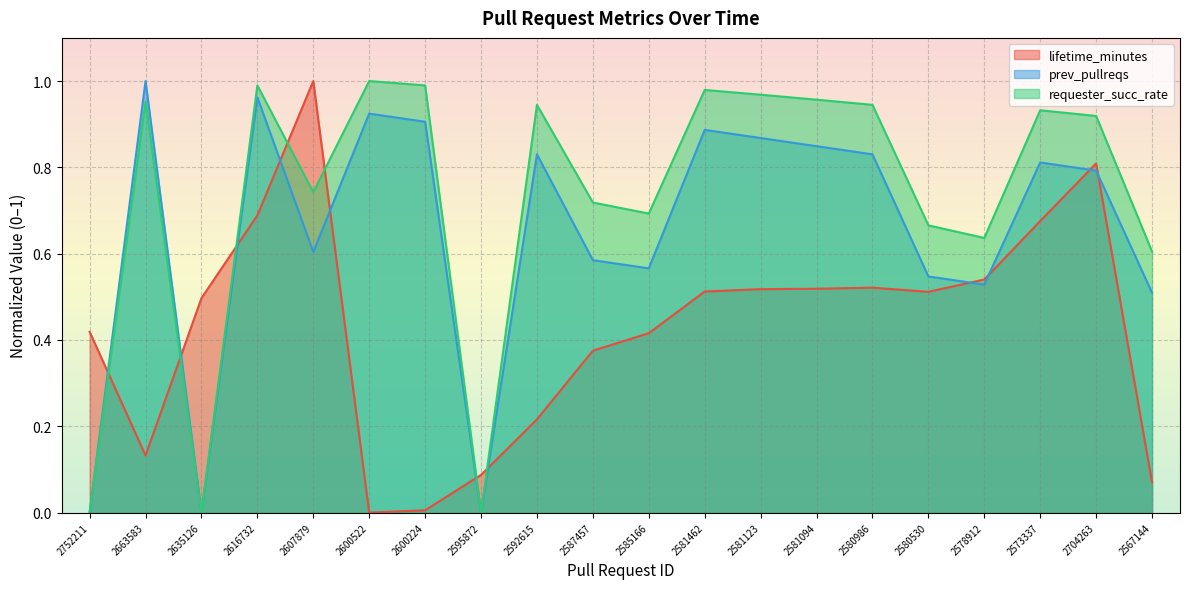

Which has a higher value, 2585166 or 2600522?

2585166